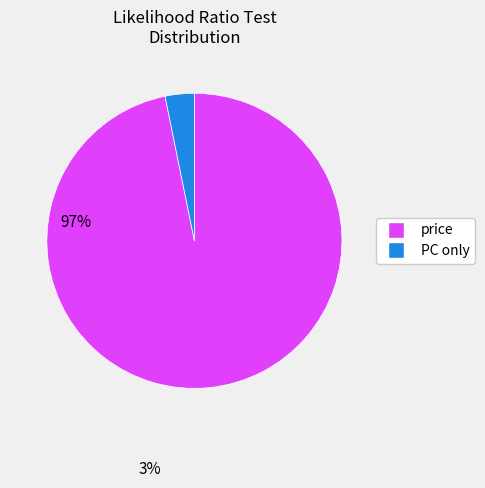

Is there a majority slice in this chart?

Yes